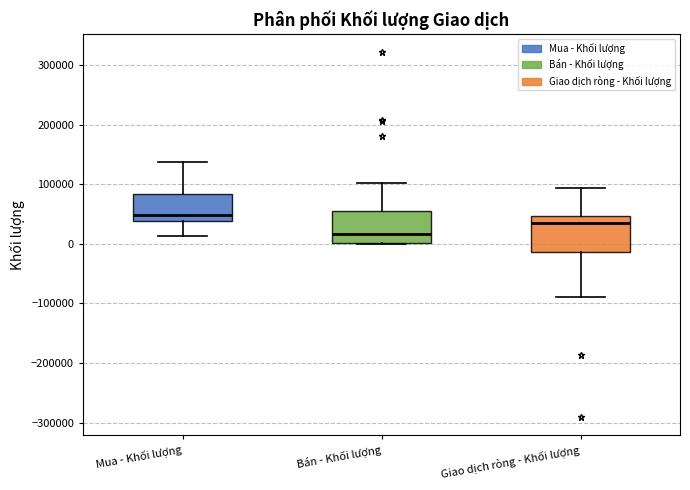

Which box's median line is the highest?

Mua - Khối lượng